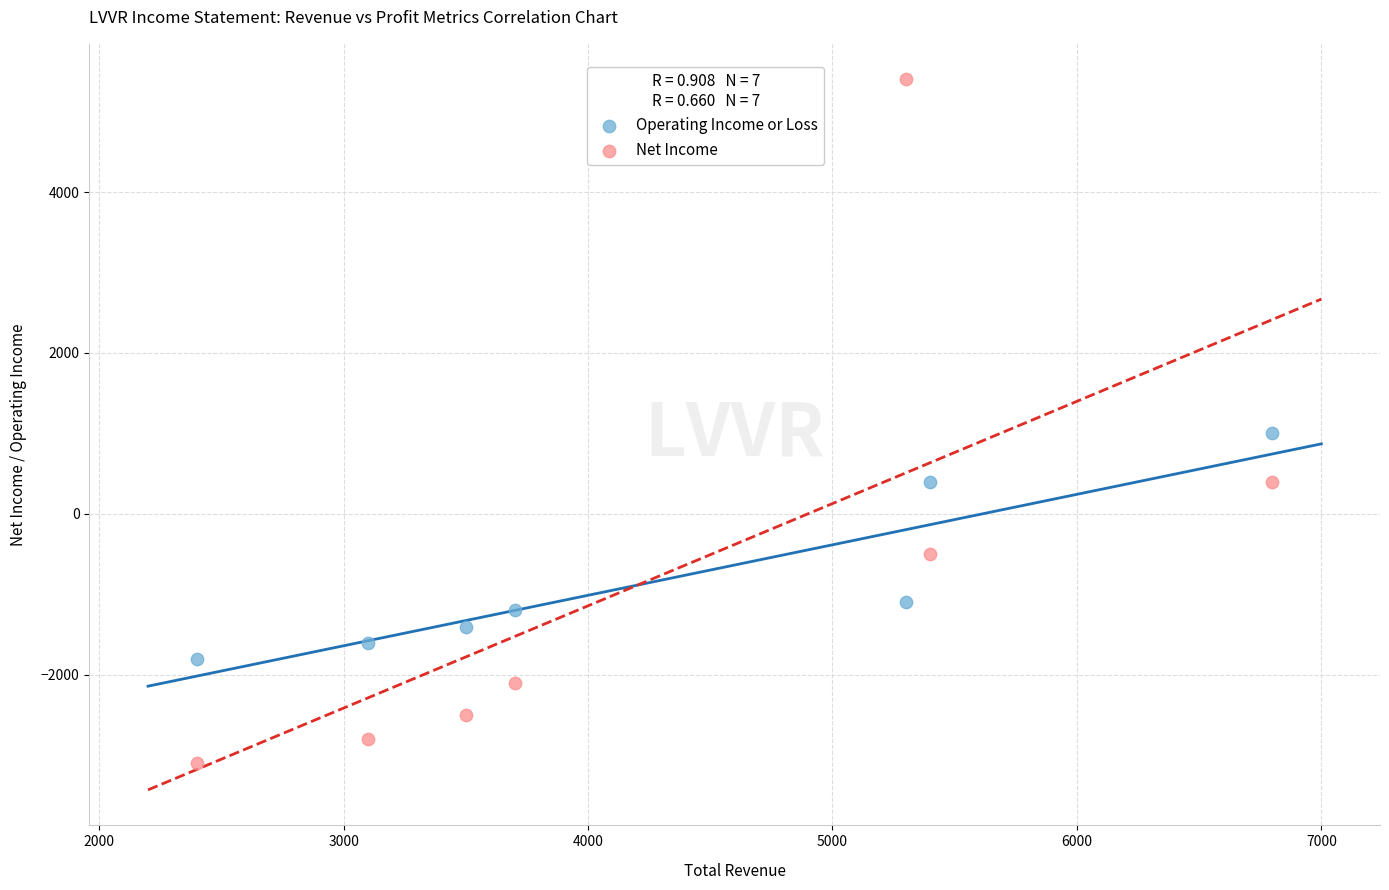

Which series contains the highest Y value?

Net Income